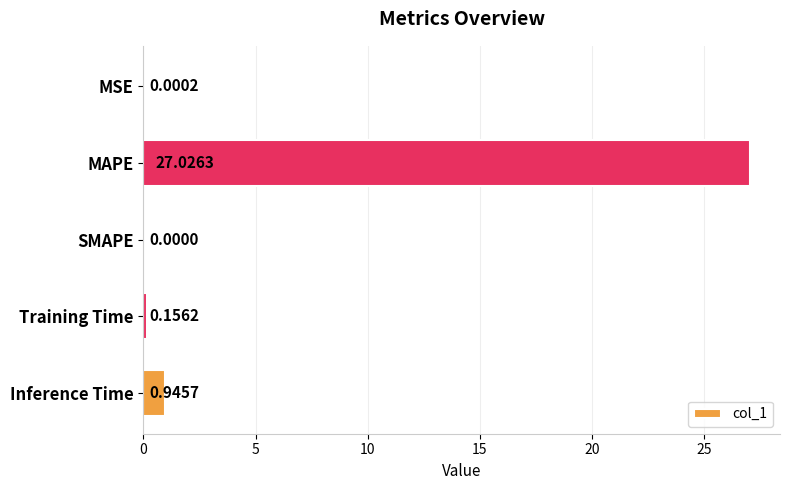

Where is the data nearest to the value 13?

Inference Time